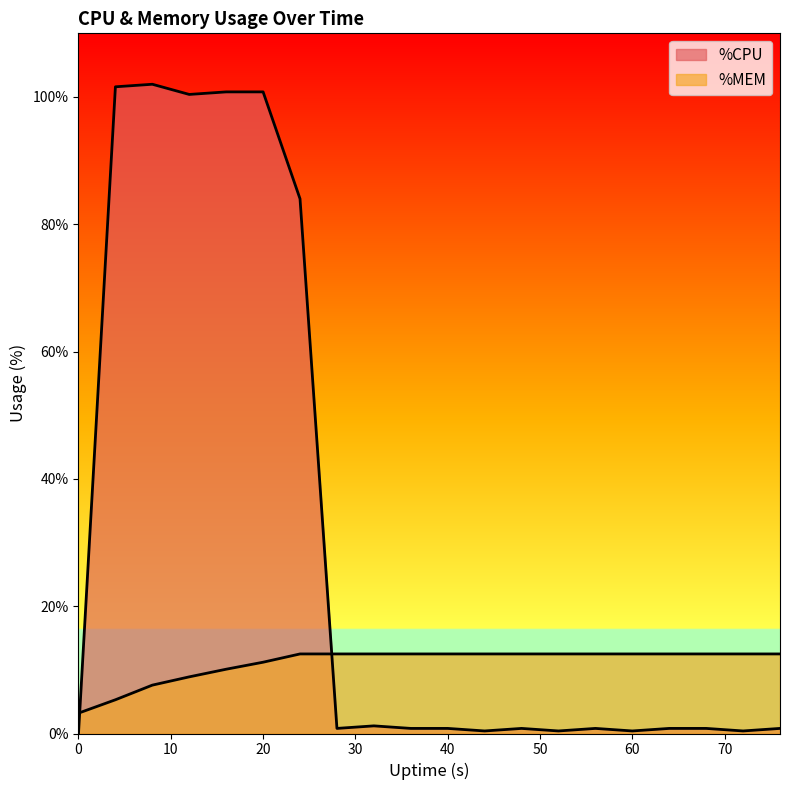

True or false: %MEM and %CPU intersect in this chart.

True